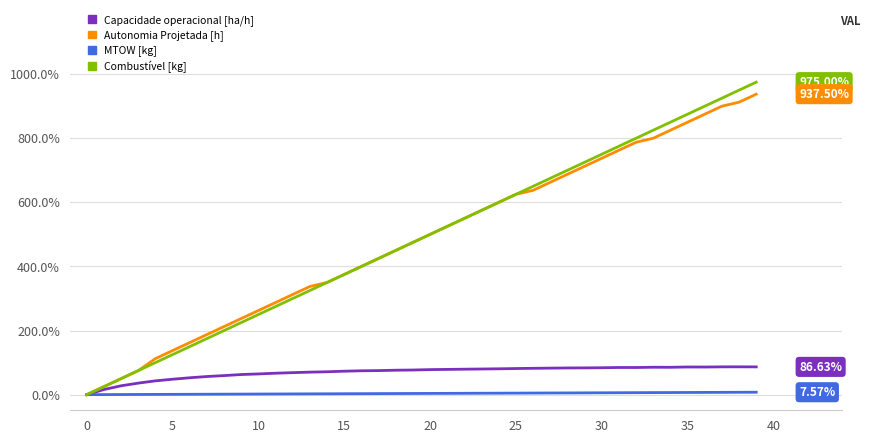

Which series has the largest range (max minus min)?

Combustível [kg]